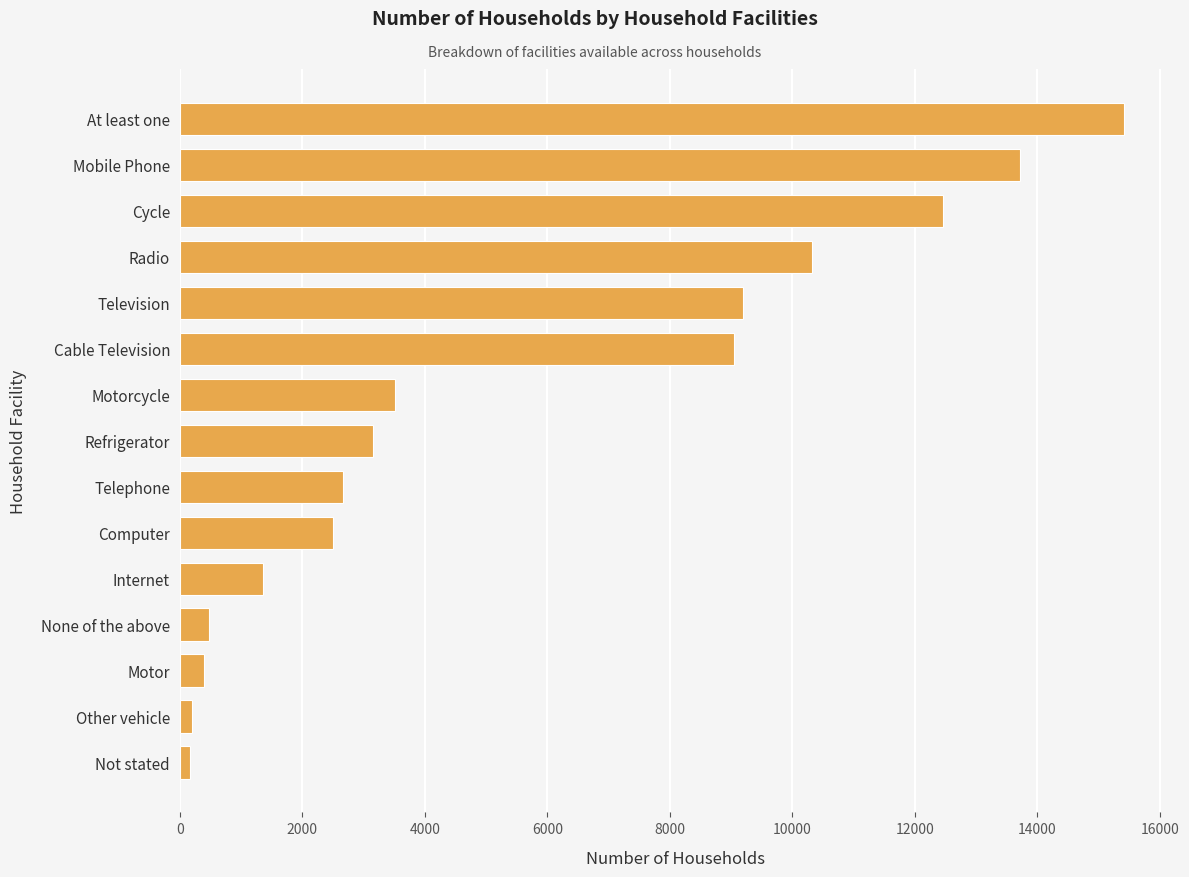

What is the approximate value at Cycle?

12464